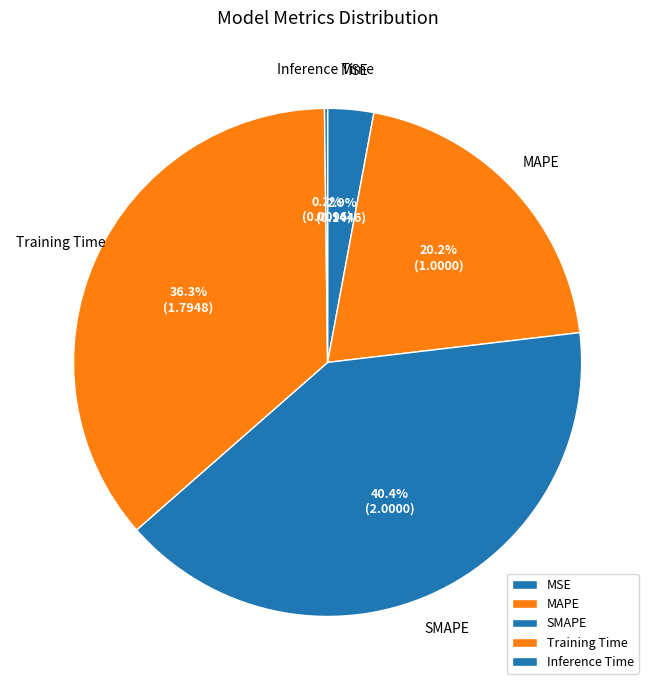

What percentage is the MSE slice, to the nearest percent?

3%